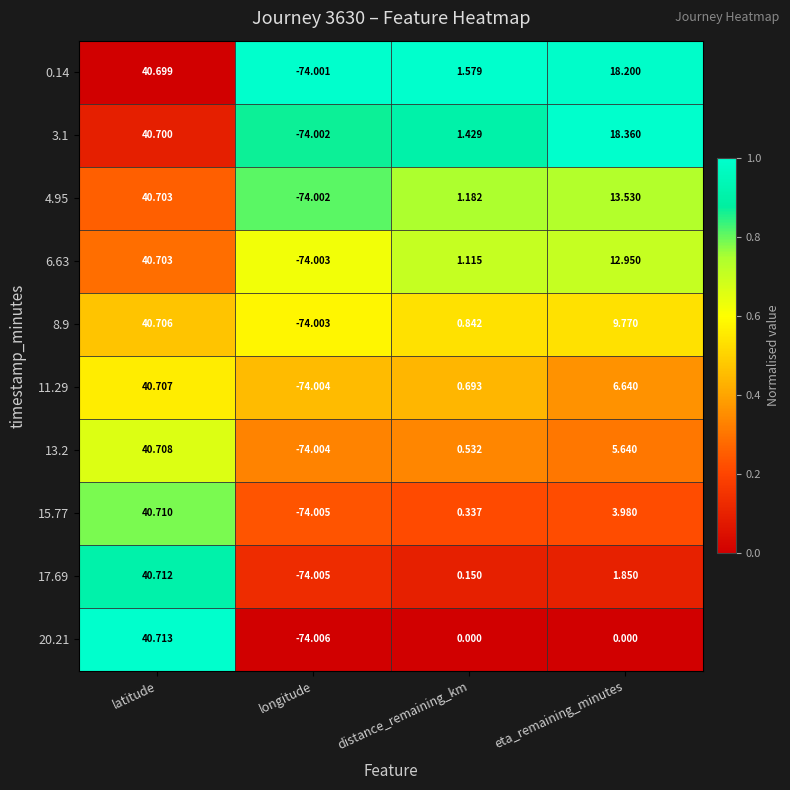

At which label does 15.77 first exceed 3?

latitude